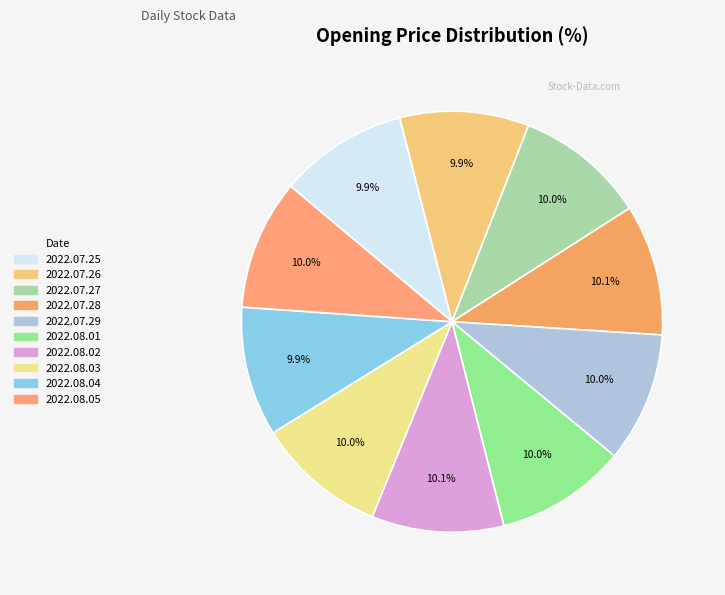

How many segments does this pie chart have?

10